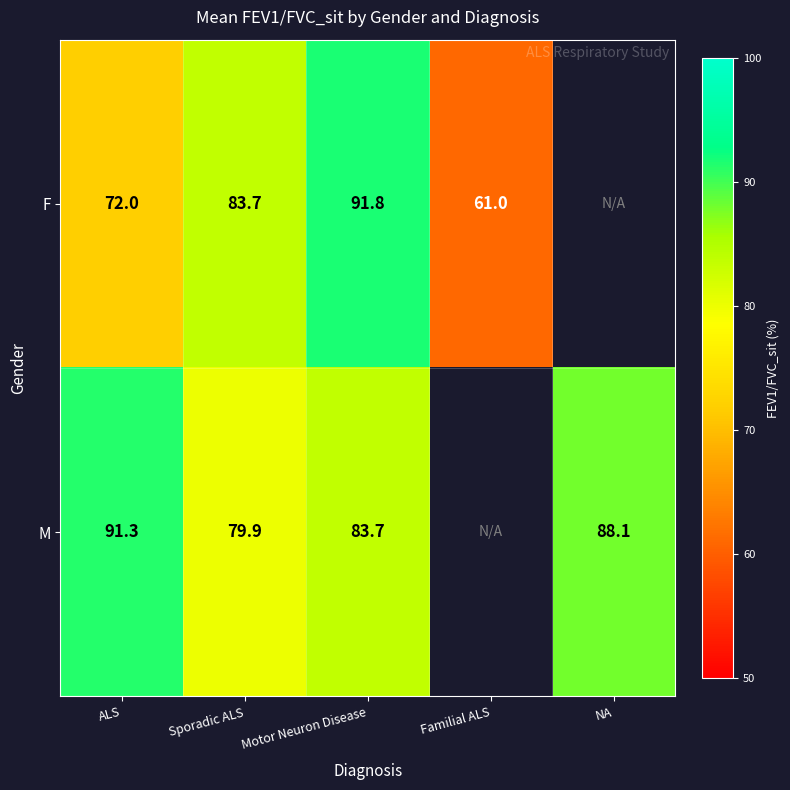

True or false: F has a value of 91.8 at Motor Neuron Disease.

True